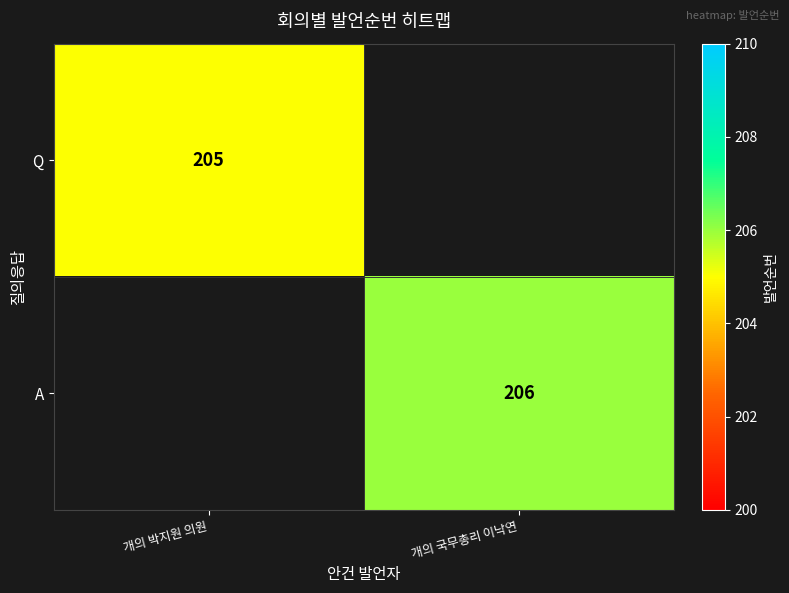

The value of A at 개의 국무총리 이낙연 is 314.0. True or false?

False